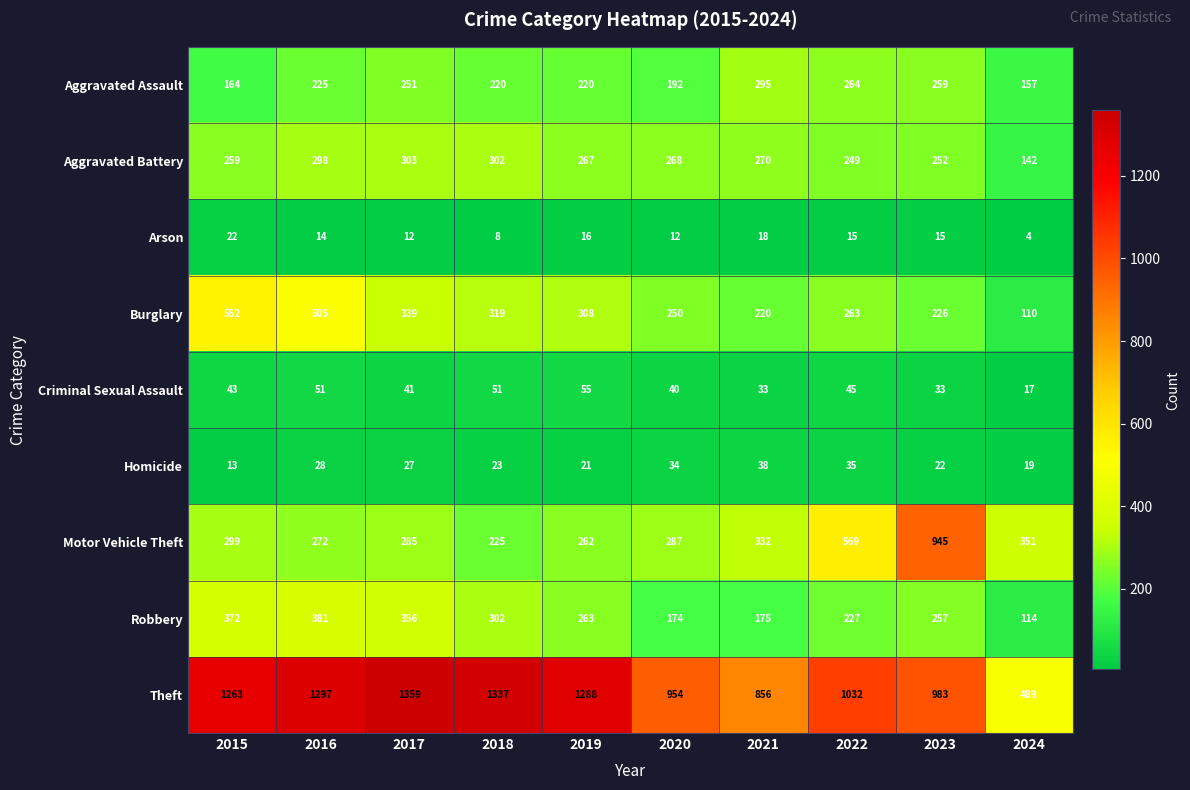

What is the maximum value shown in the chart?

1359